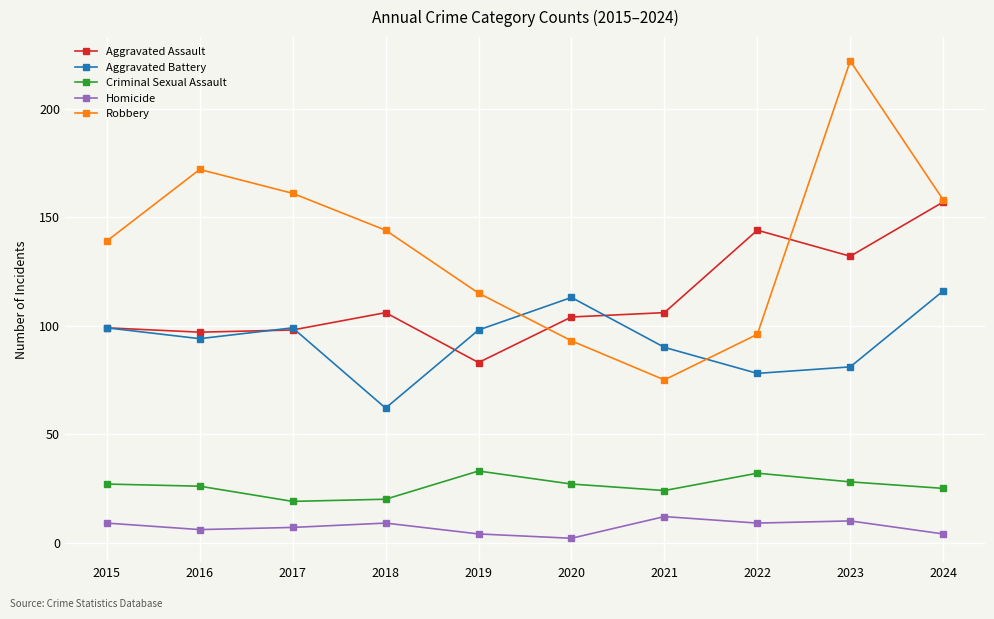

What is the sum of the Aggravated Assault values at 2018 and 2023?

238